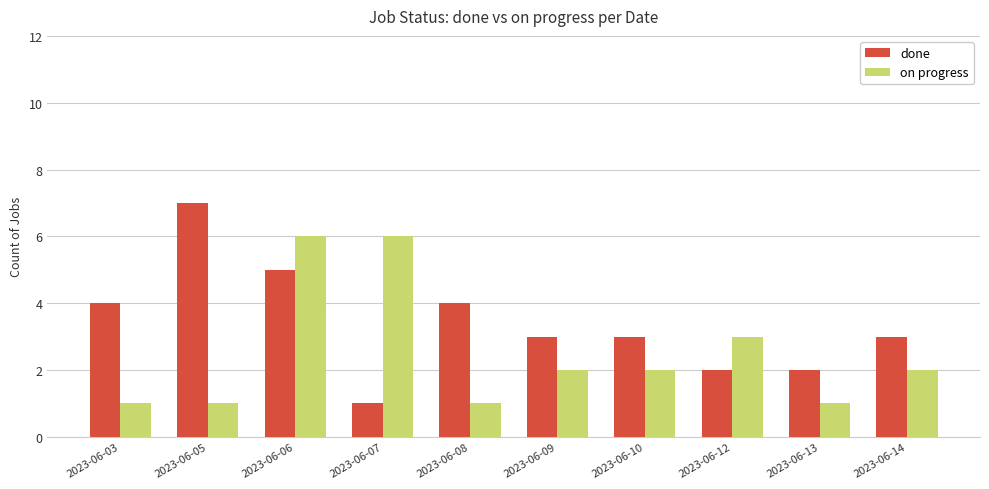

What is the total value across all series at 2023-06-14?

5